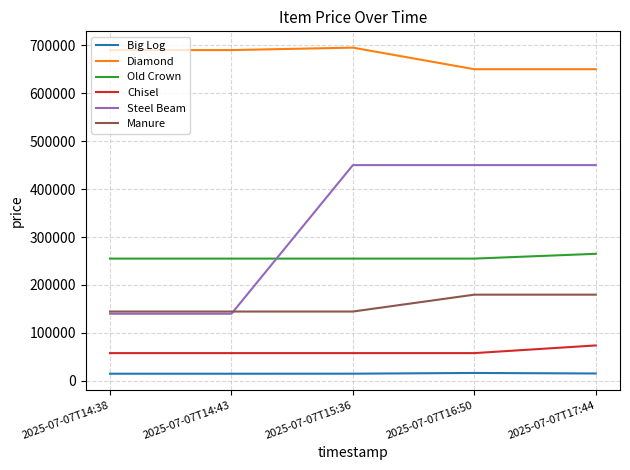

True or false: Old Crown and Big Log intersect in this chart.

False